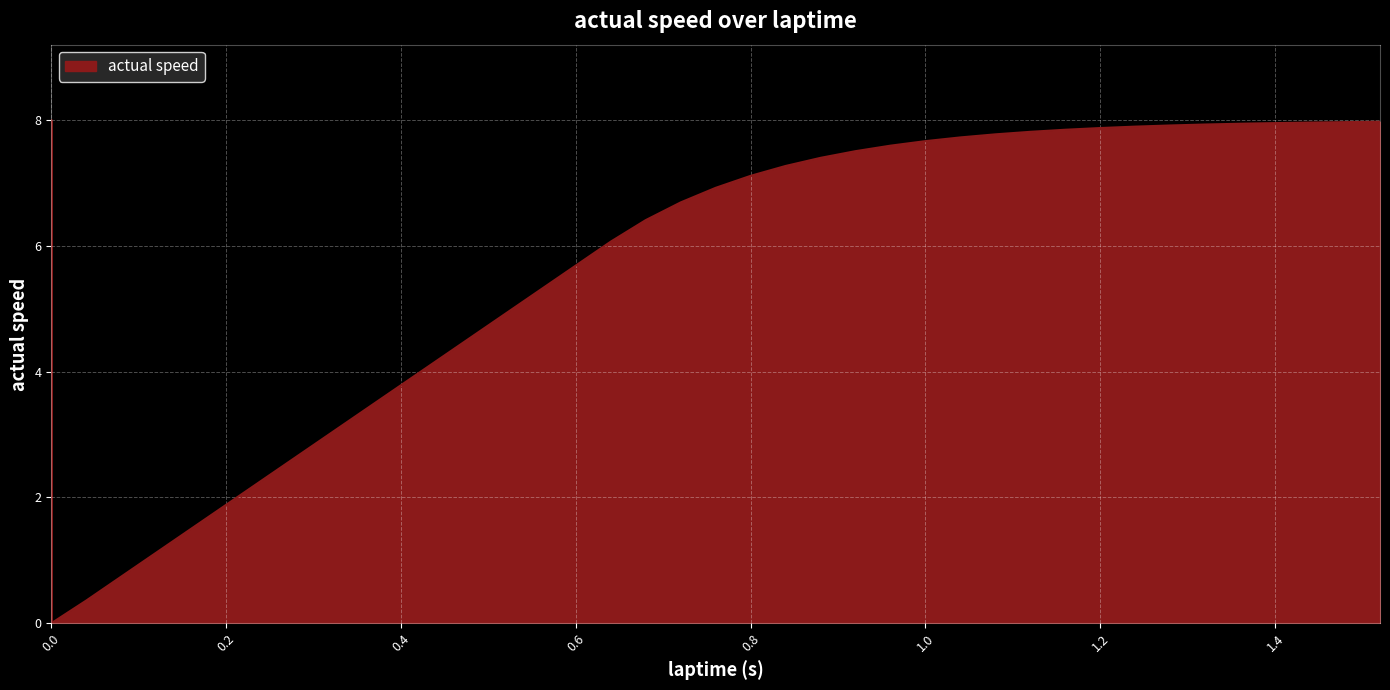

True or false: the data shows 13.0 at 1.04.

False